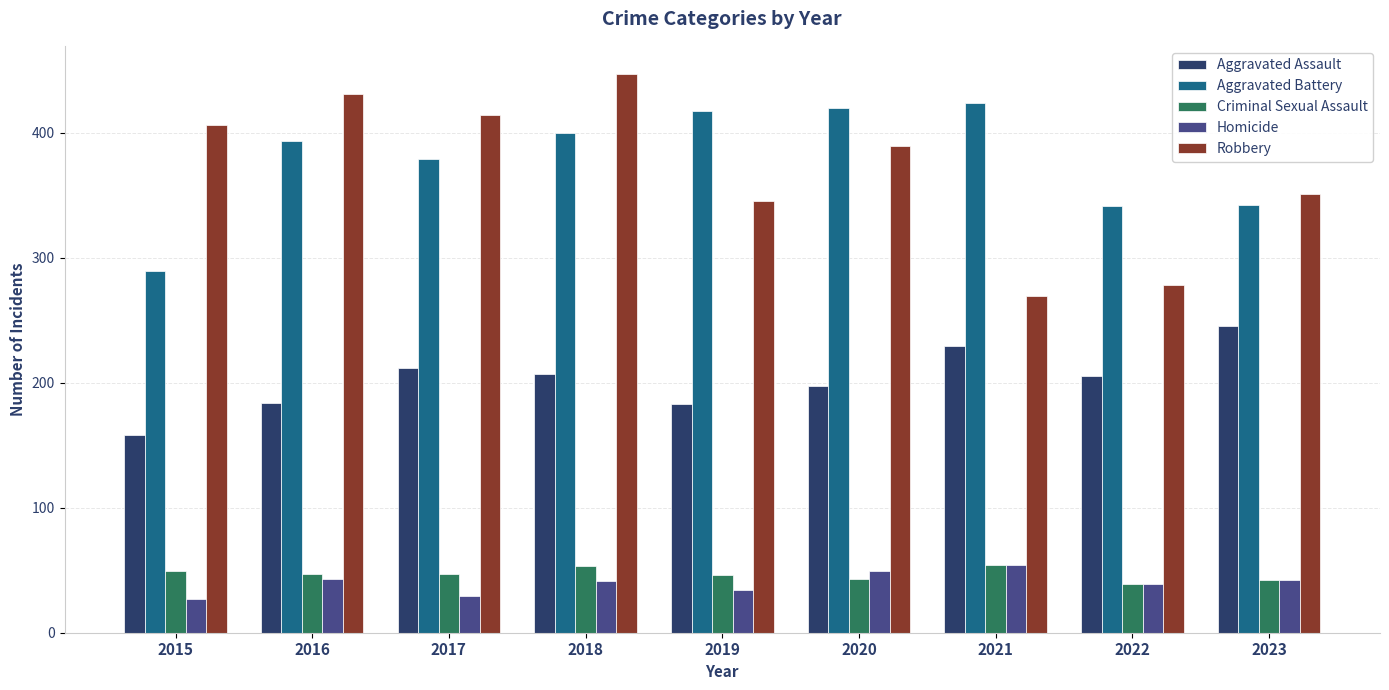

What are all the series names shown in the legend?

Aggravated Assault, Aggravated Battery, Criminal Sexual Assault, Homicide, Robbery